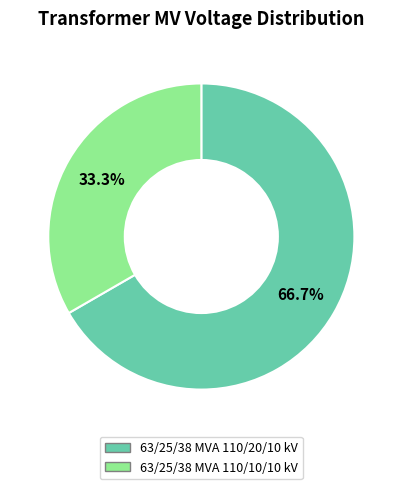

Combined, do 63/25/38 MVA 110/20/10 kV and 63/25/38 MVA 110/10/10 kV account for over 50%?

Yes